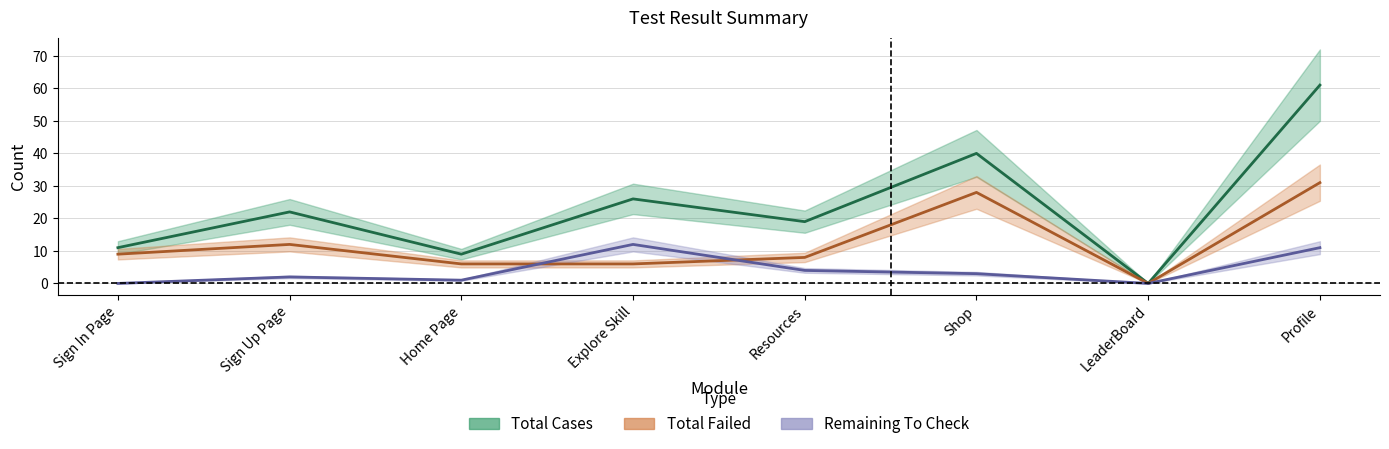

The Total Cases series shows 42 at Explore Skill. True or false?

False